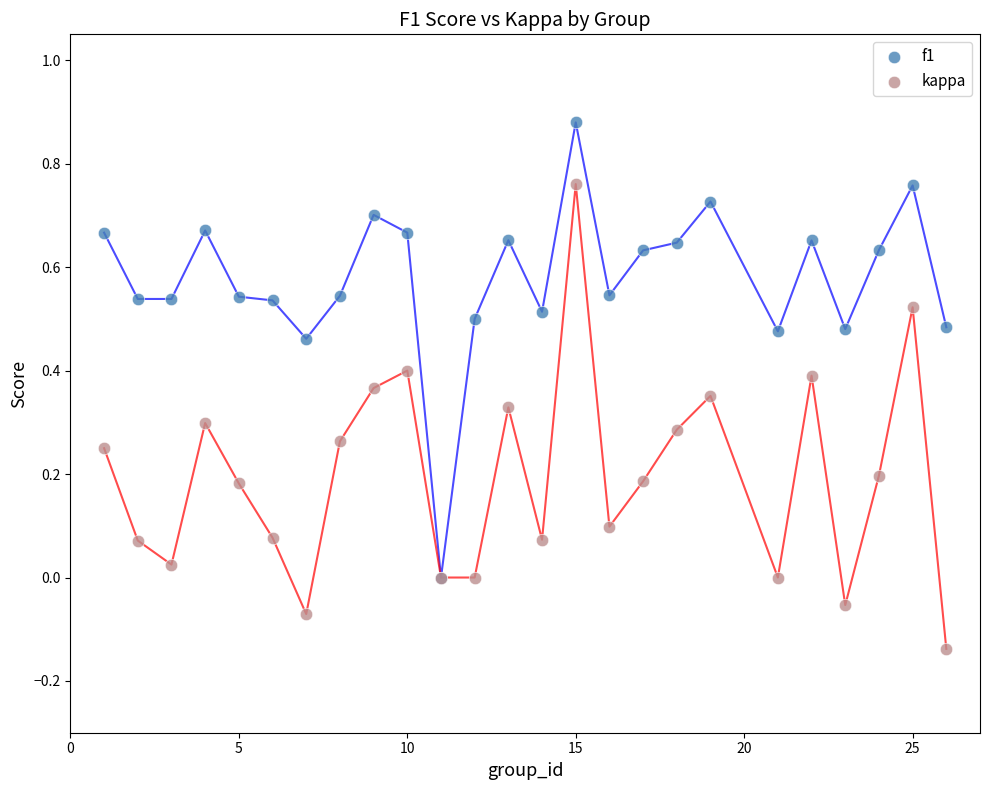

What are all the series names shown in the legend?

f1, kappa